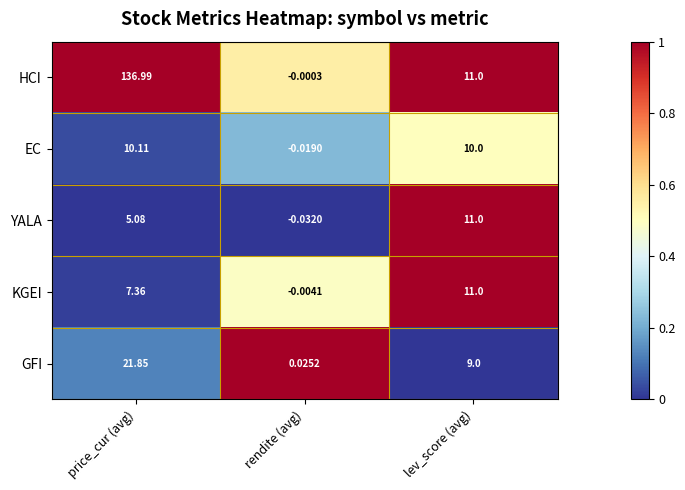

At rendite (avg), list the series in order from smallest to largest.

YALA, EC, KGEI, HCI, GFI